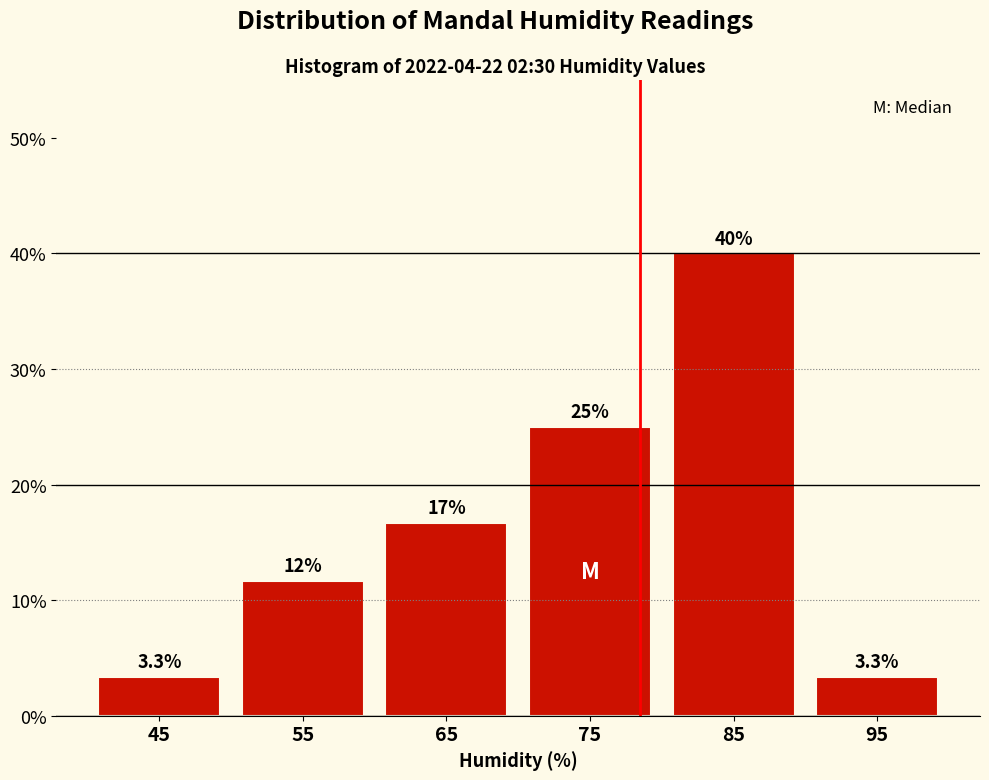

Which range on the x-axis has the tallest bar?

80 to 90